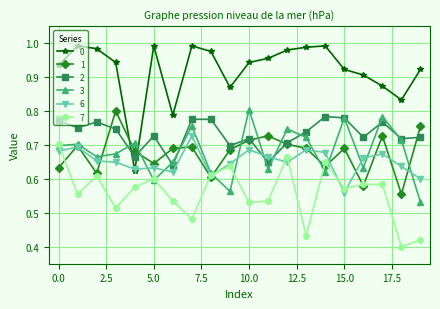

At how many categories does at least one series exceed 0?

20